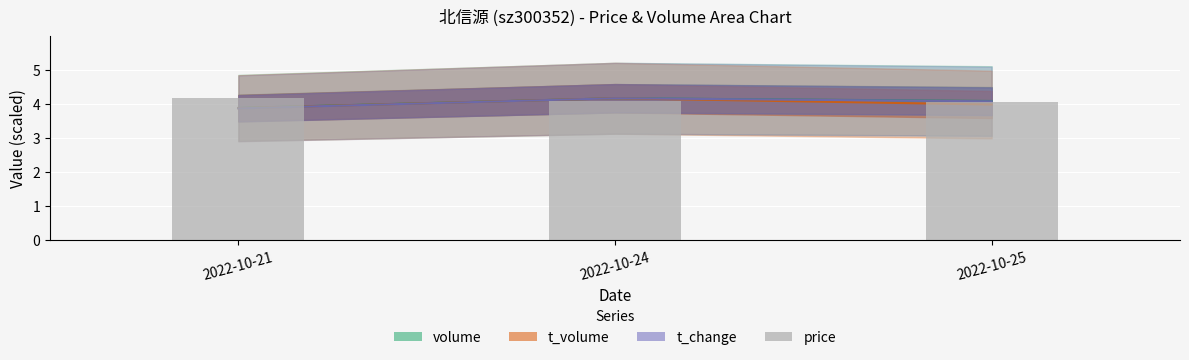

List the labels in order of value, largest first.

2022-10-21, 2022-10-24, 2022-10-25